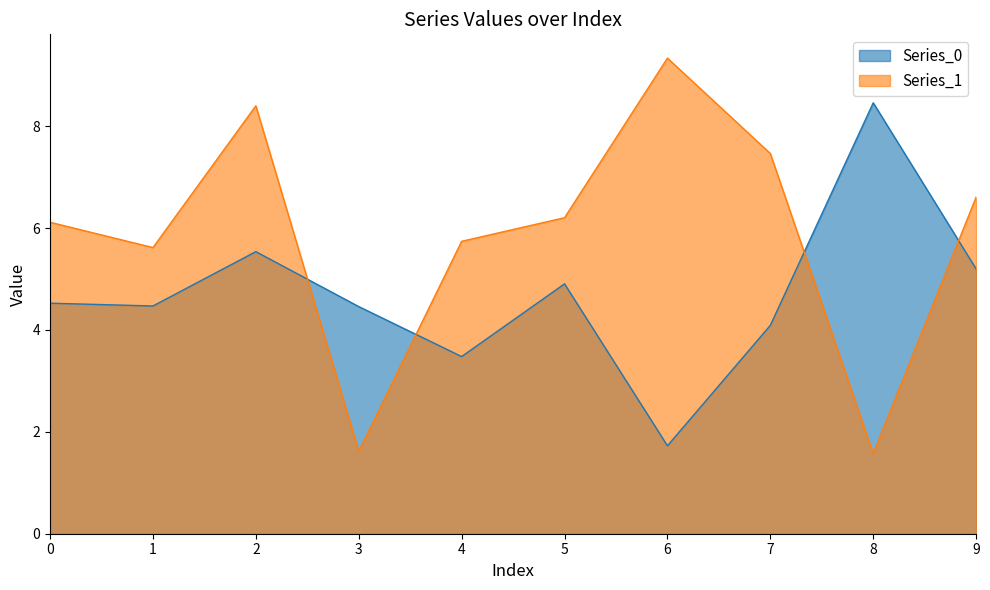

Which label corresponds to the largest value in the chart?

6